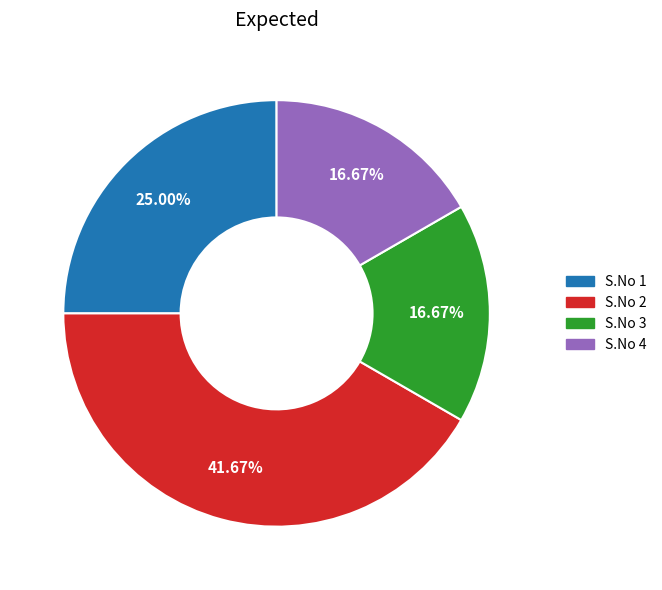

Which category has the biggest portion of the pie?

S.No 2